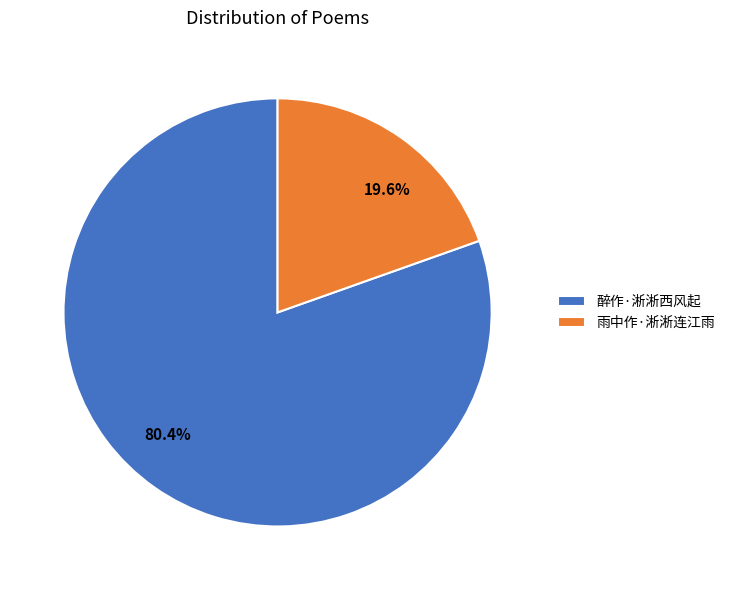

To the nearest percent, what portion does 醉作·淅淅西风起 represent?

80%